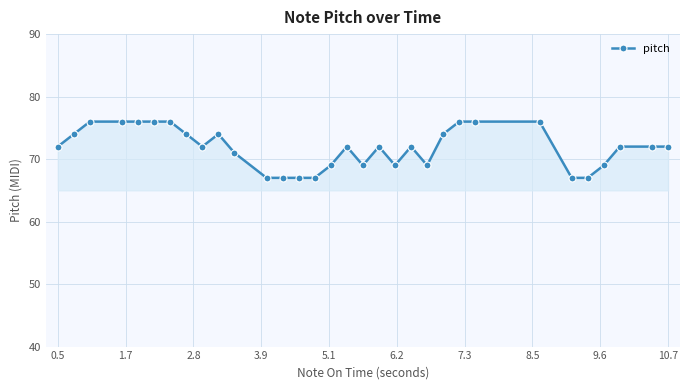

What is the greatest value displayed?

76